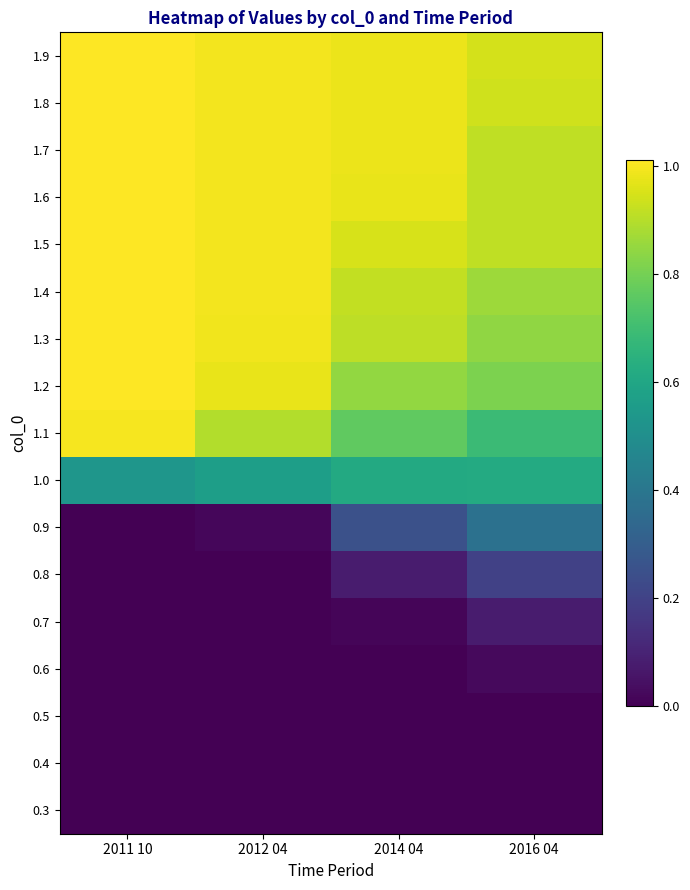

What is the total value across all series at 2011 10?

9.6